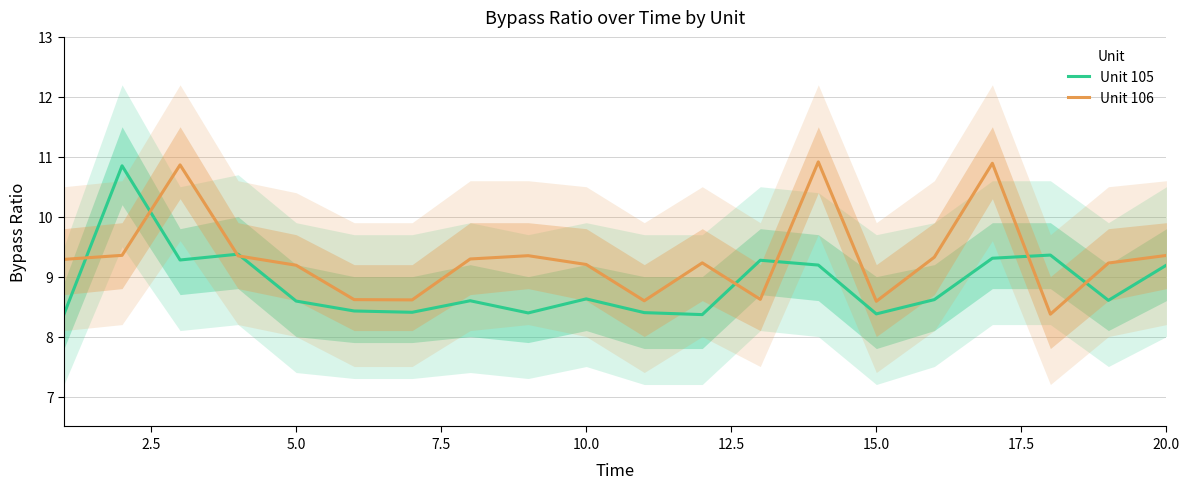

The Unit 106 series shows 8.6 at 15.0. True or false?

True